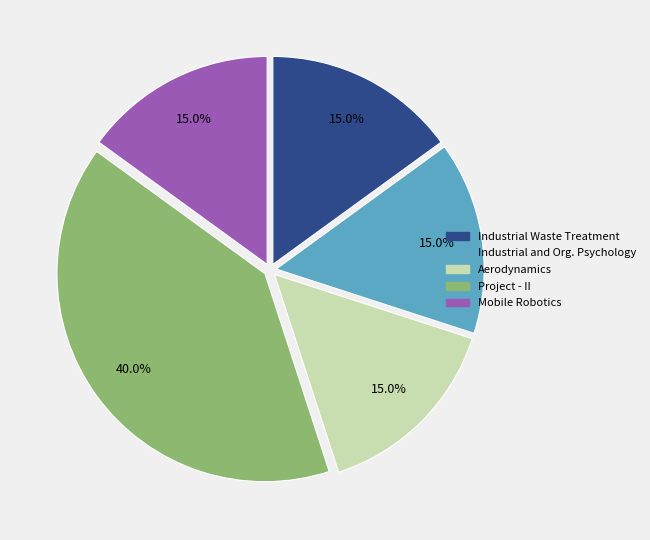

Is there any slice that represents more than half of the pie?

No